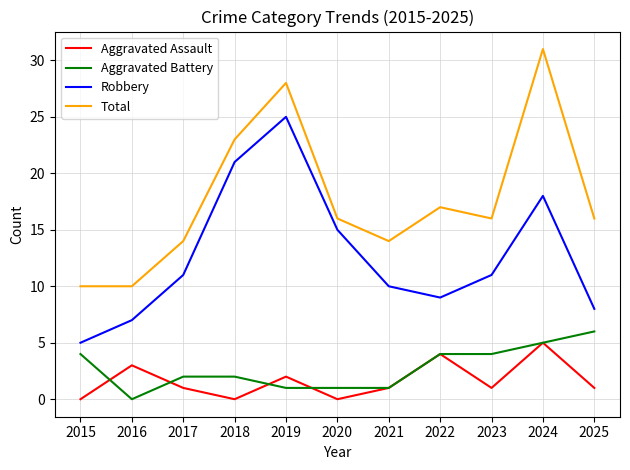

Which series has the largest total across all categories?

Total